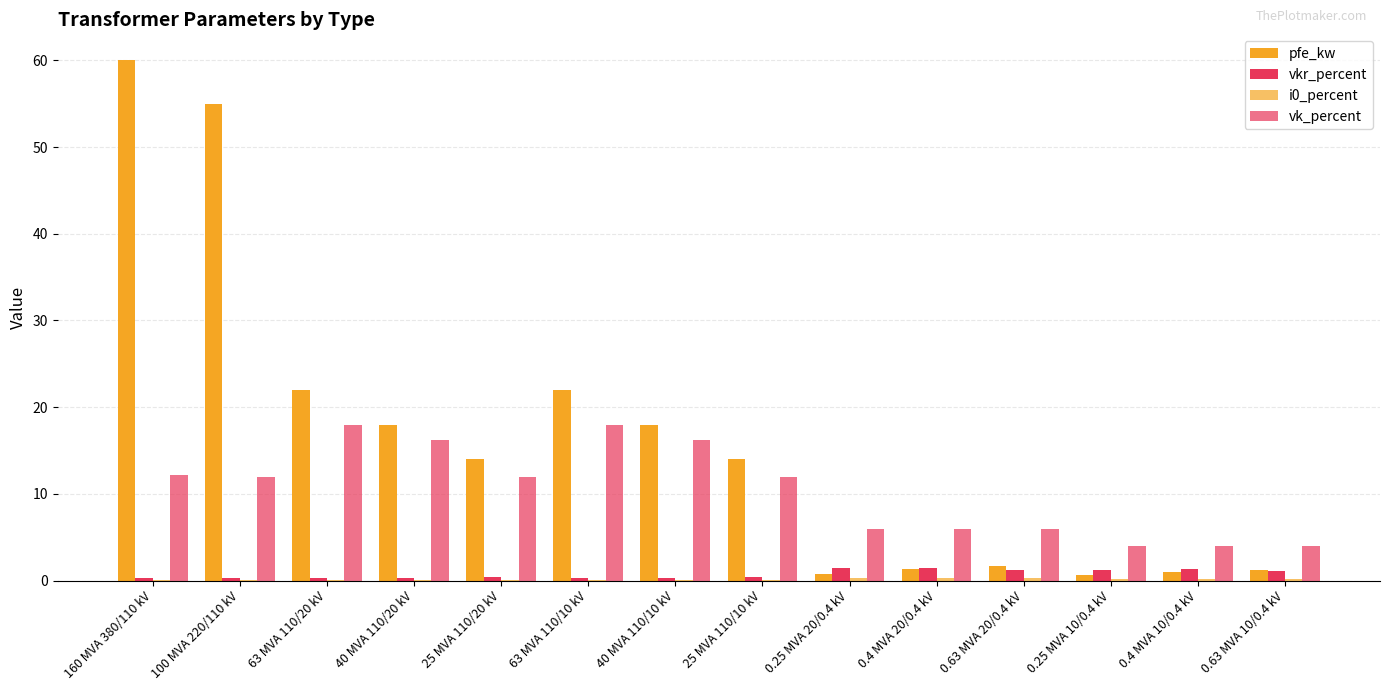

Which series changed the most between 40 MVA 110/20 kV and 0.4 MVA 20/0.4 kV?

pfe_kw